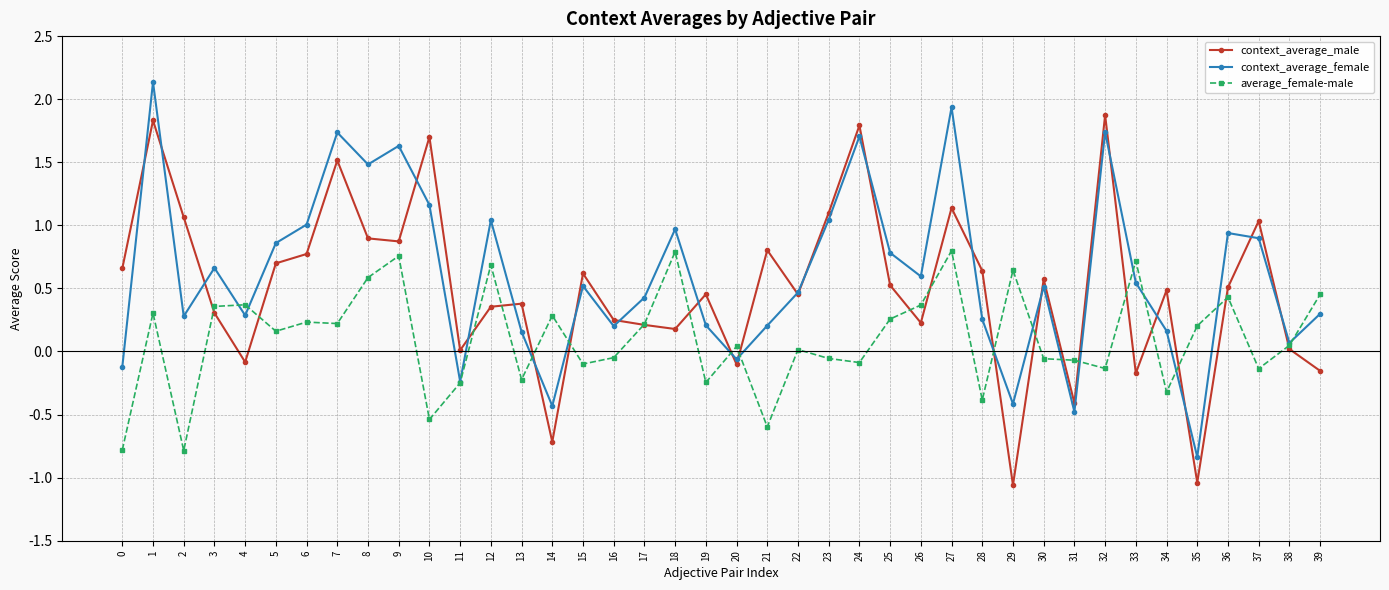

What is the value of the context_average_male point at the 3rd from the left?

1.1